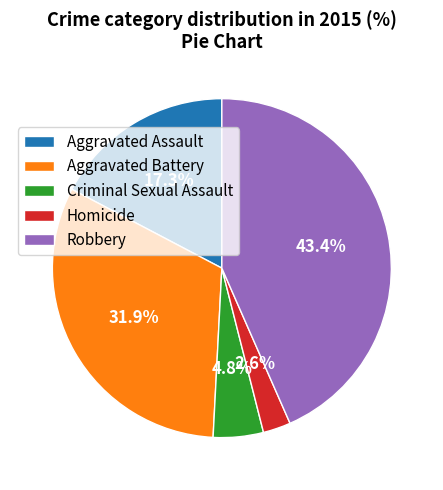

Which slice is the largest?

Robbery